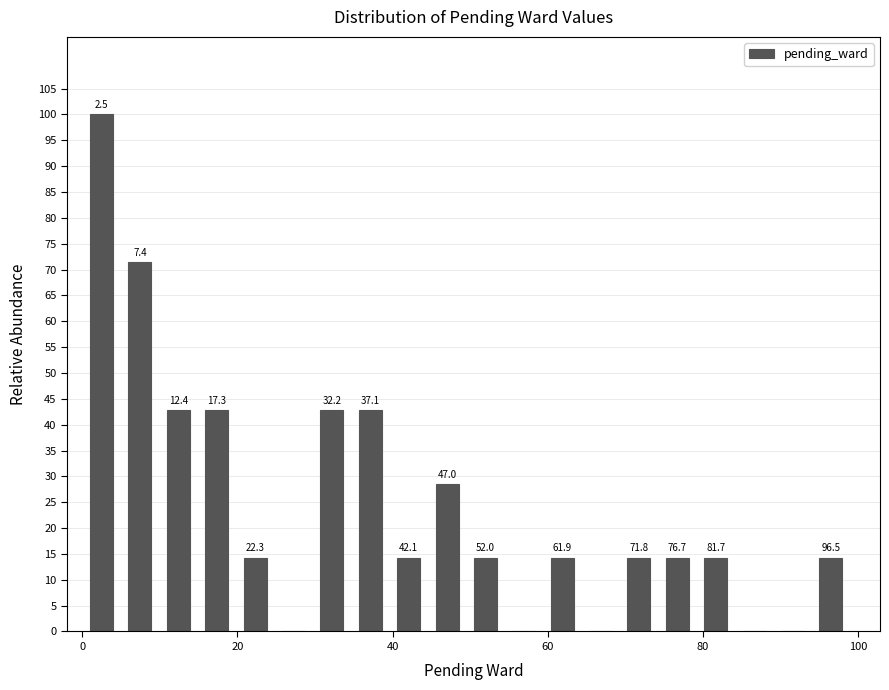

Around what value on the x-axis is the tallest bar? Give the approximate position of its centre, as read against the axis.

2